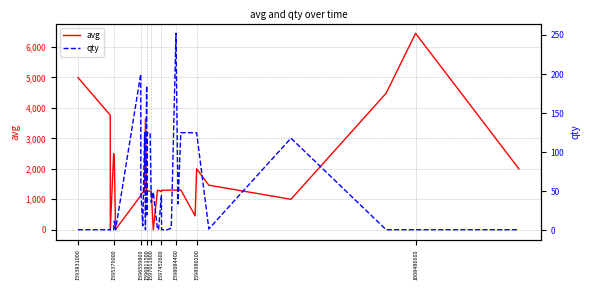

True or false: avg has a value of 1303 at 1598084400.

True